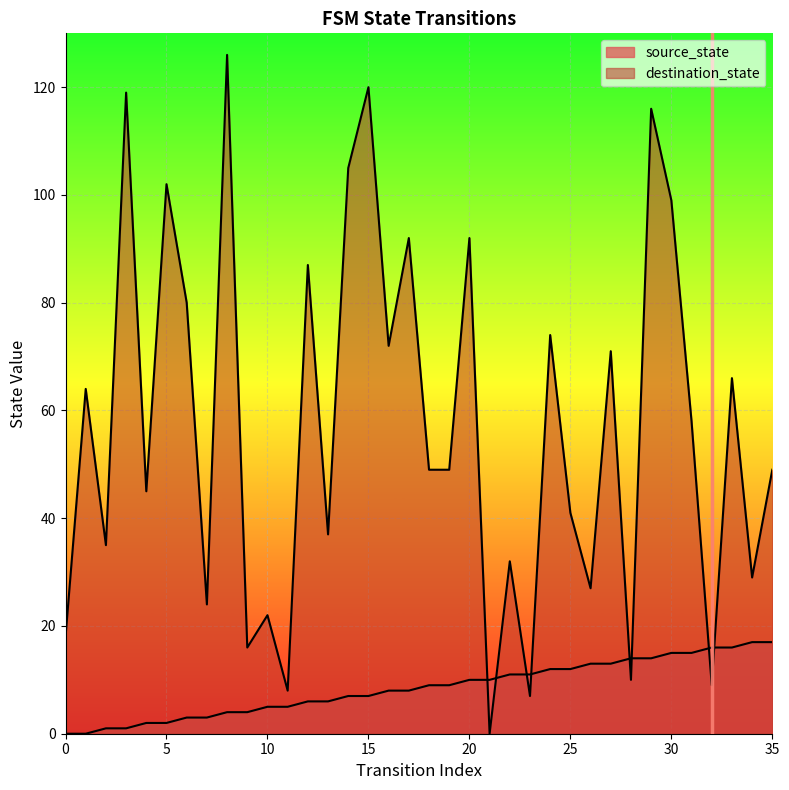

Is it true that source_state equals 2 at 2?

False